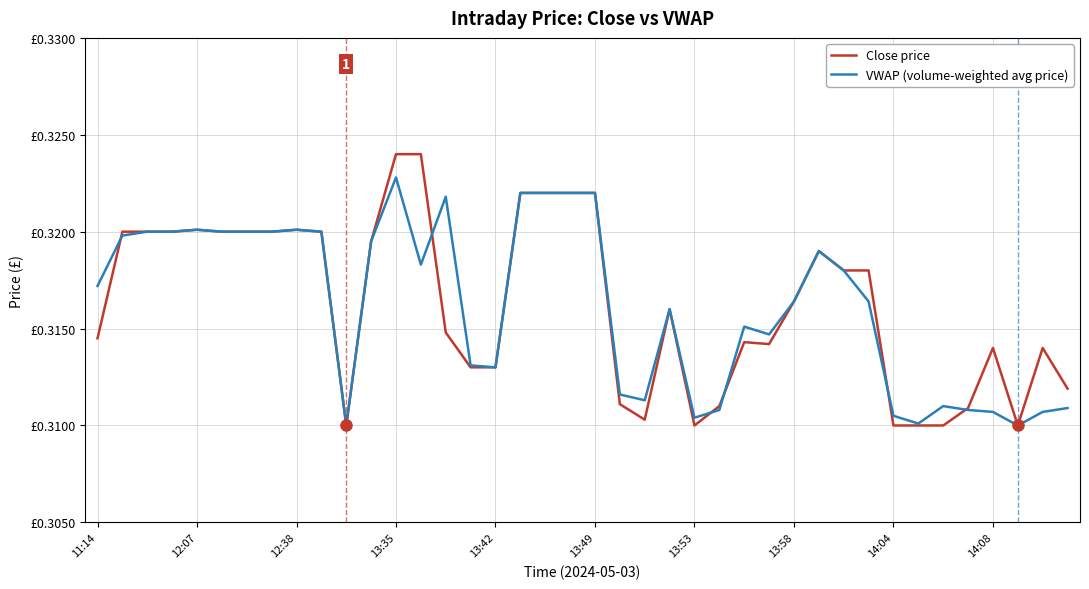

Which series has the largest total across all categories?

Close price